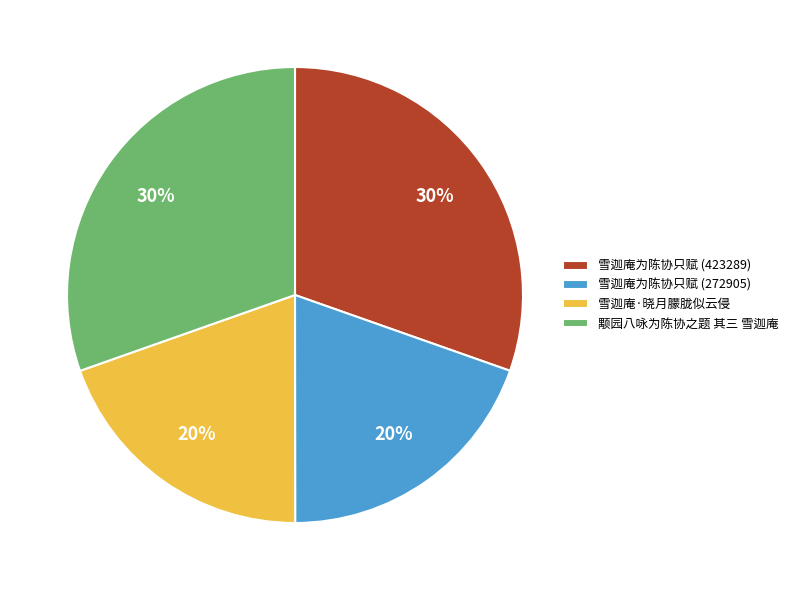

How many segments does this pie chart have?

4